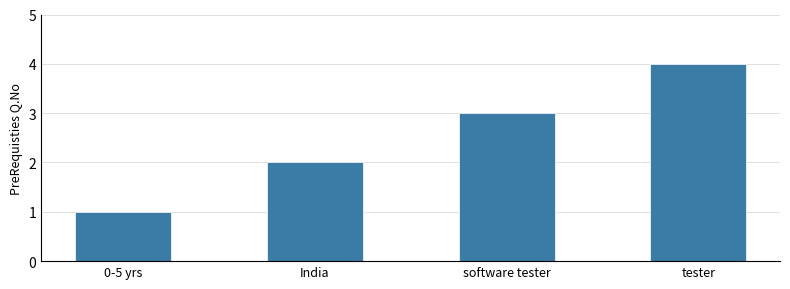

Rank the categories by value from highest to lowest.

tester, software tester, India, 0-5 yrs